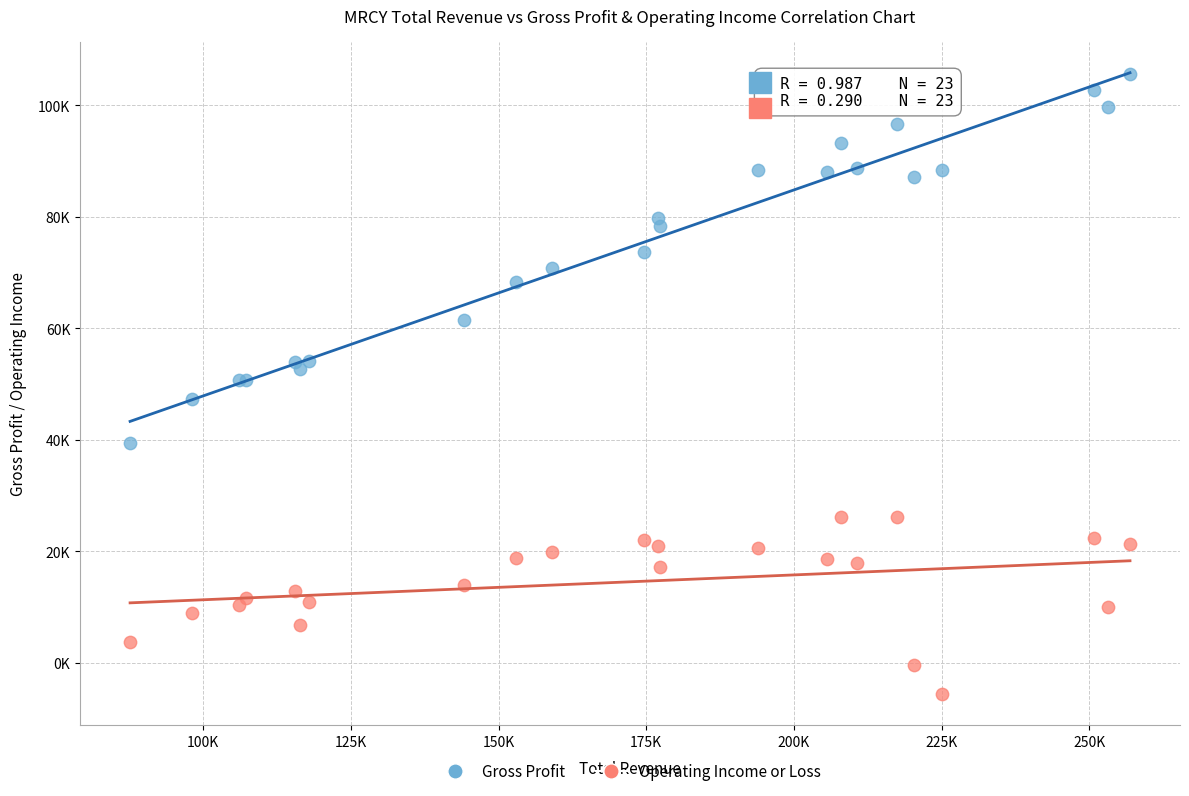

What are all the series names shown in the legend?

Gross Profit, Operating Income or Loss